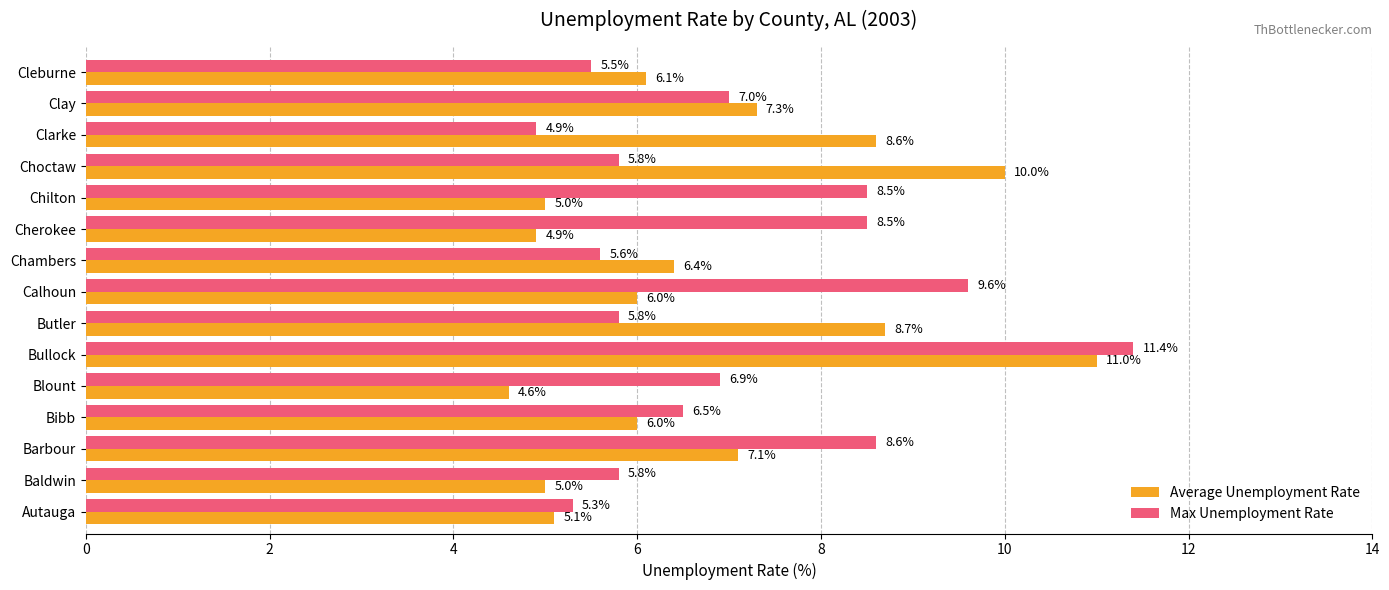

What is the difference between the maximum and second lowest values in the Average Unemployment Rate series?

6.1